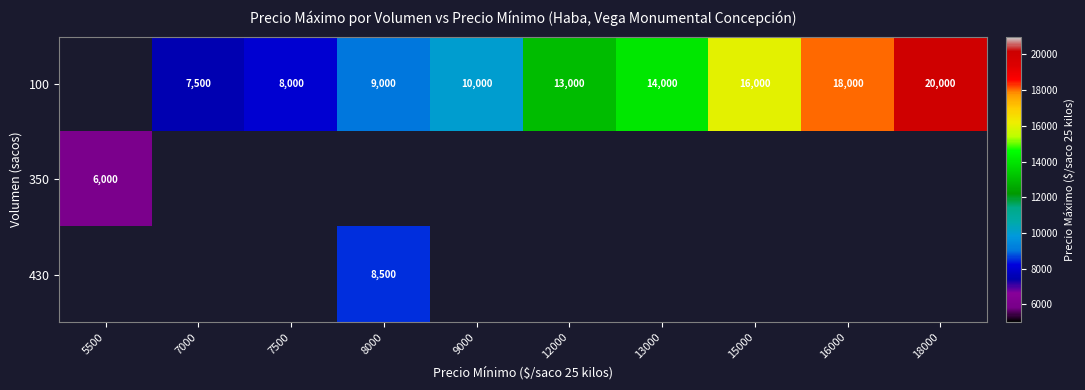

The 100 series shows 11745 at 7000. True or false?

False